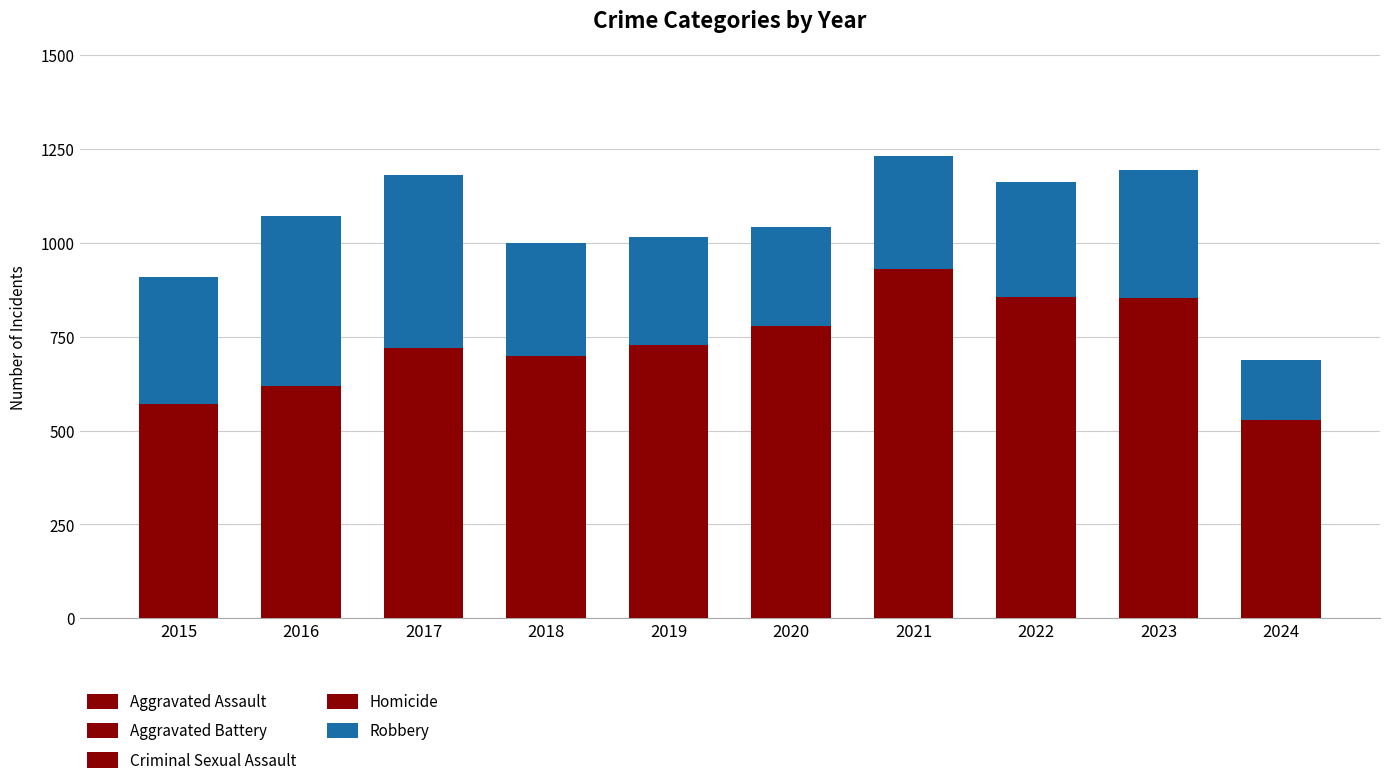

Which has a higher value, 2020 or 2016?

2020